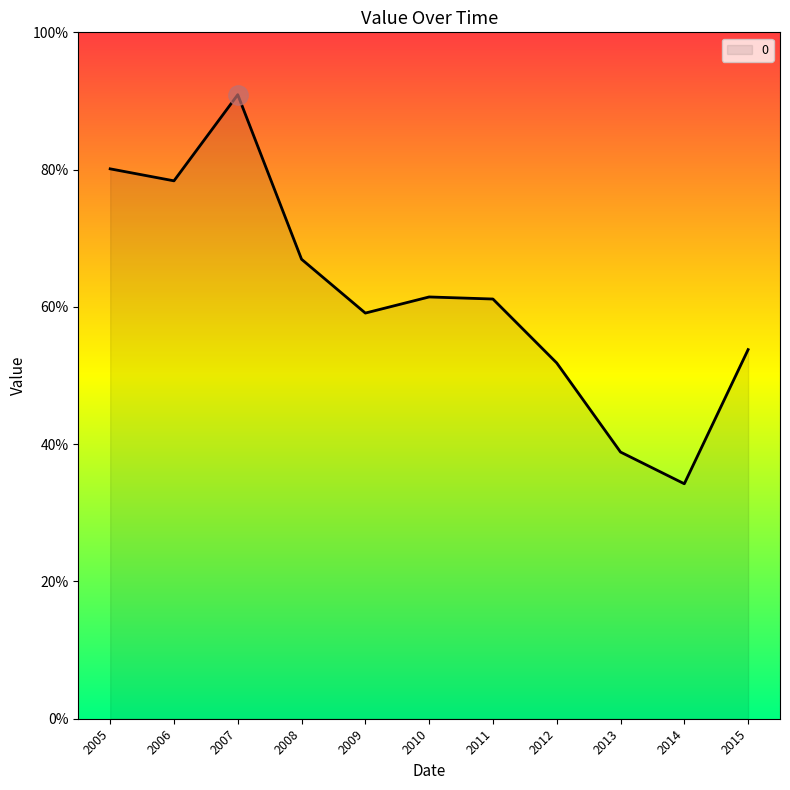

Does the chart have visible grid lines?

No